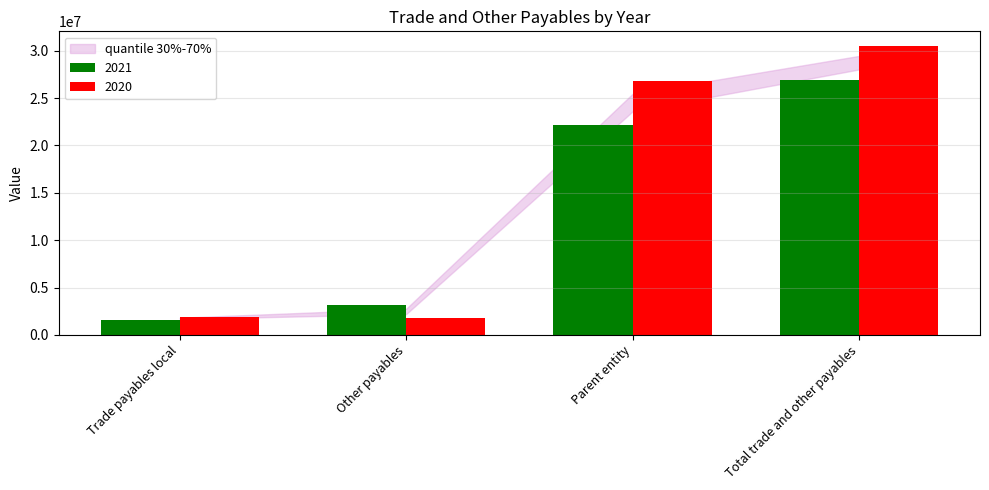

Which series has the largest total across all categories?

2020